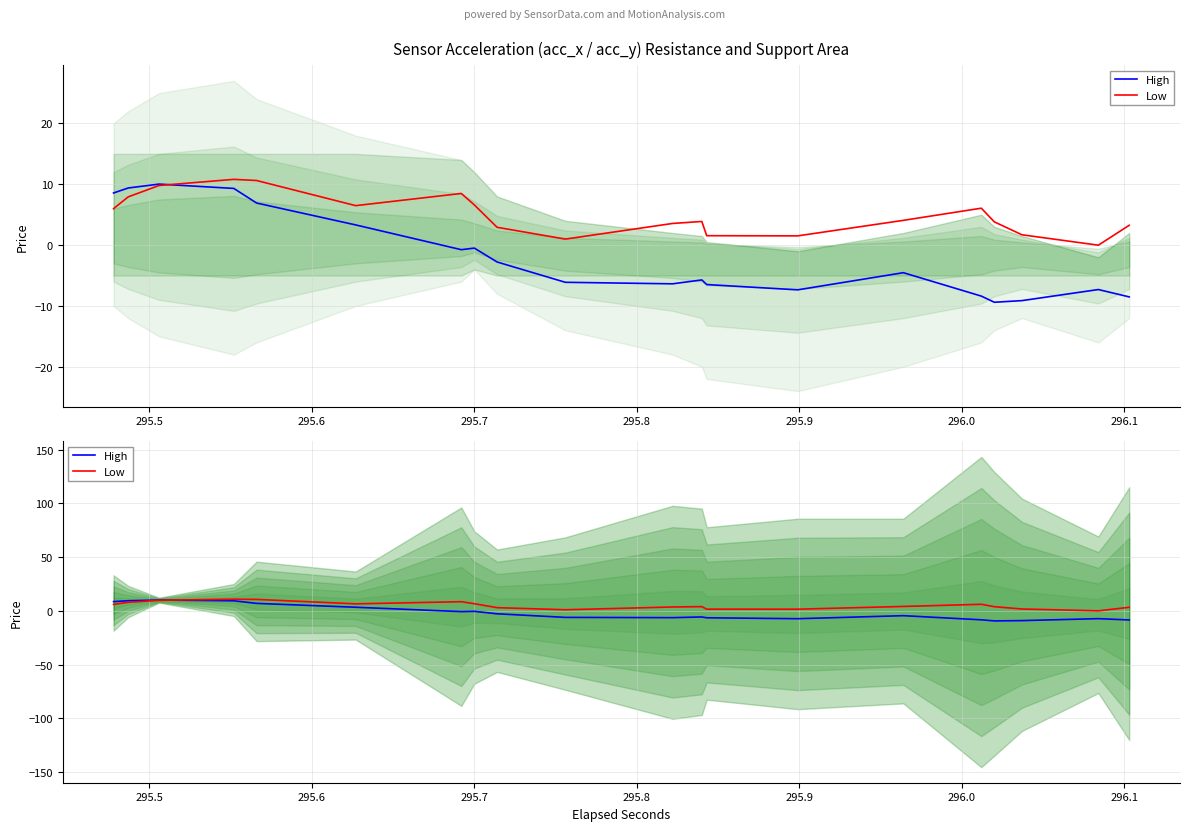

The Low series shows 3.6 at 296.0. True or false?

False